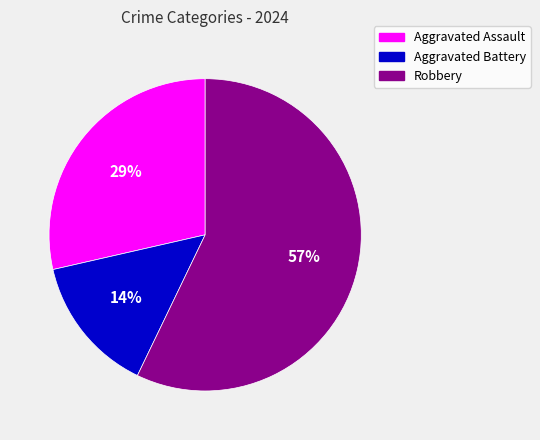

How many slices are in this pie chart?

3